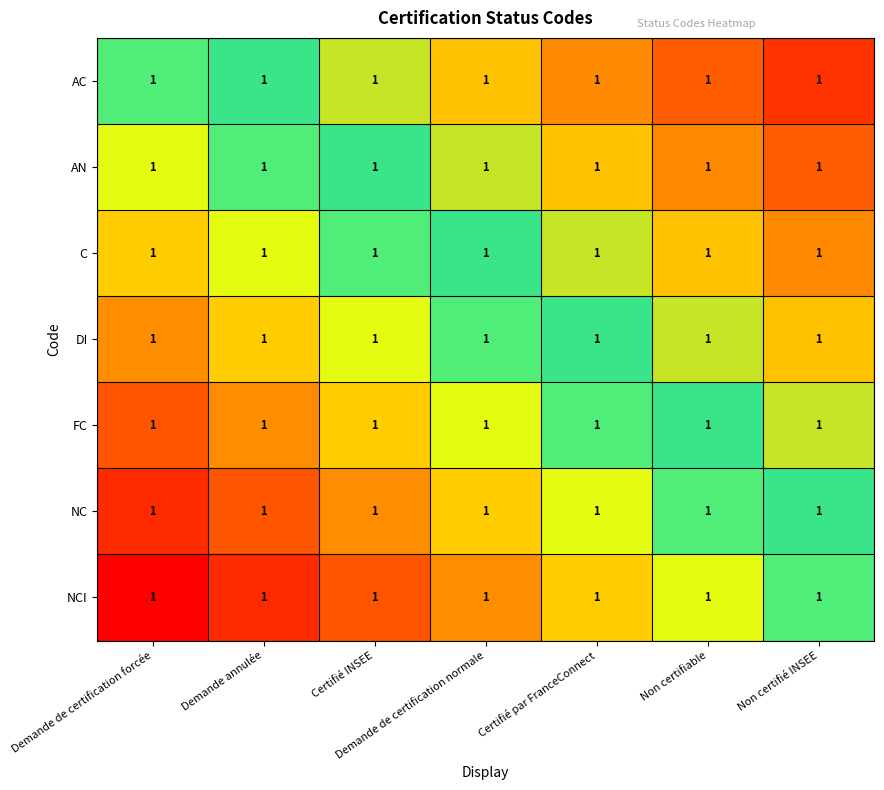

Which has a higher value, Demande de certification forcée or Certifié INSEE?

Certifié INSEE